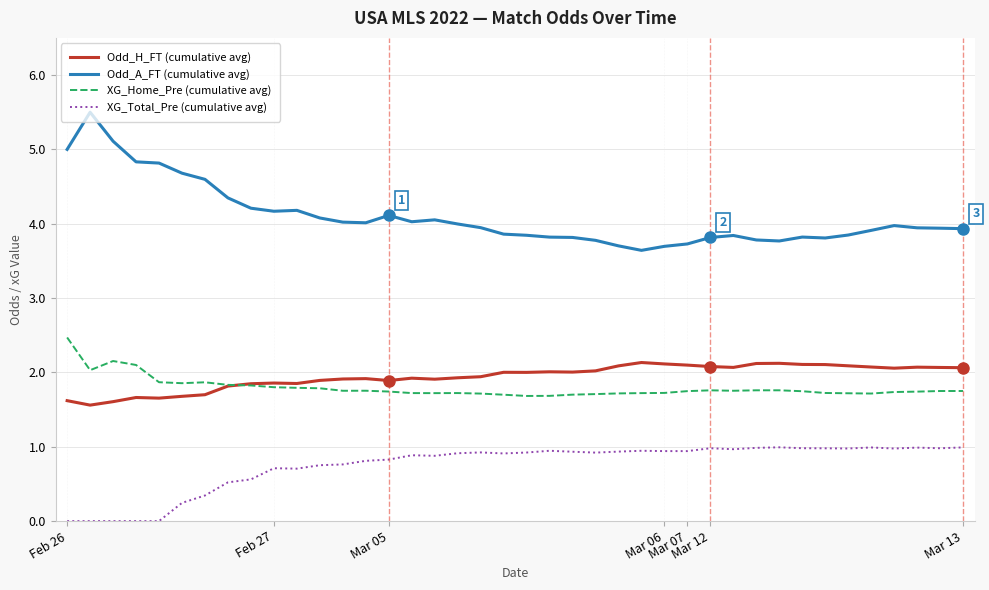

Rank the series by their maximum value, from lowest to highest.

XG_Total_Pre (cumulative avg), Odd_H_FT (cumulative avg), XG_Home_Pre (cumulative avg), Odd_A_FT (cumulative avg)